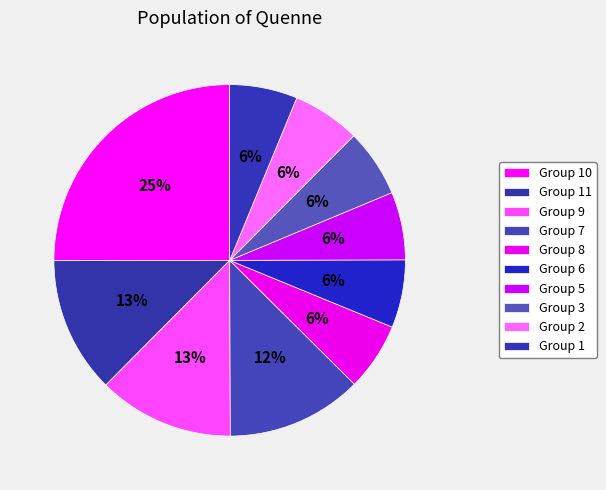

Count the number of slices in the pie.

10